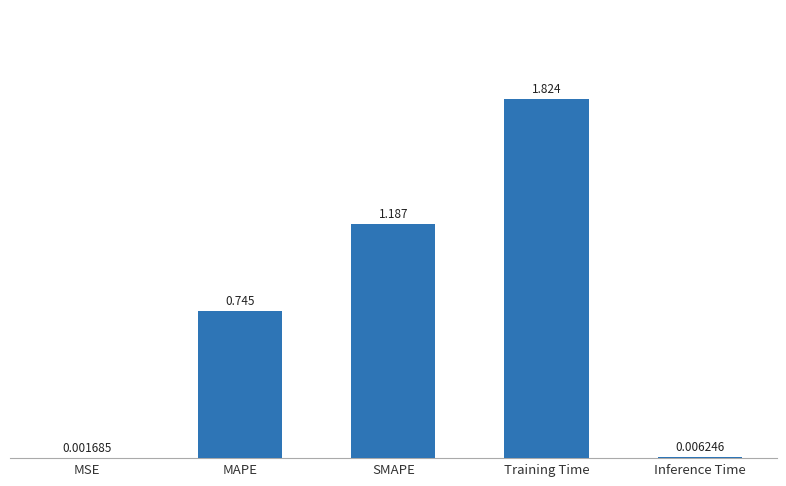

Which category has the highest value across all series?

Training Time